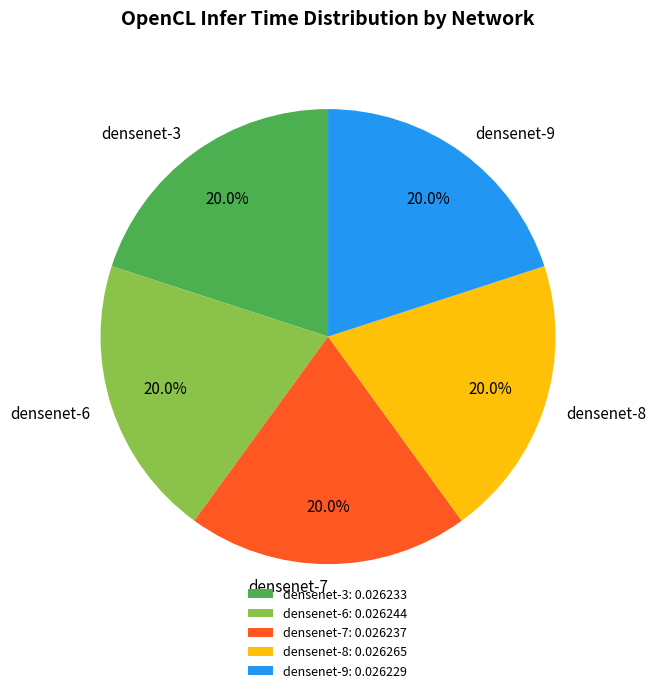

To the nearest percent, what percentage of the pie is densenet-8?

20%